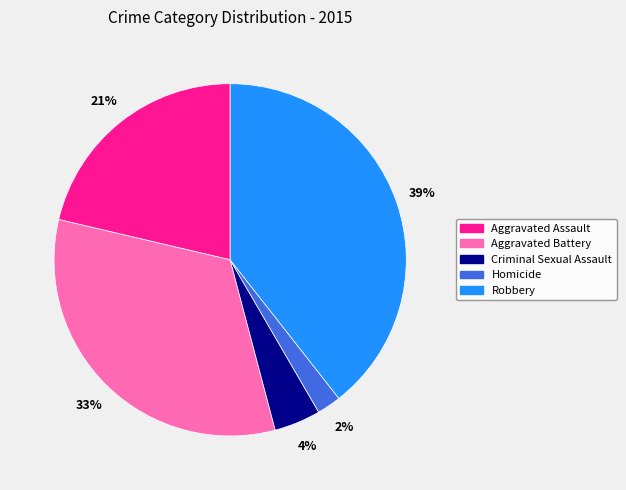

True or false: Aggravated Assault accounts for 30% of the total.

False